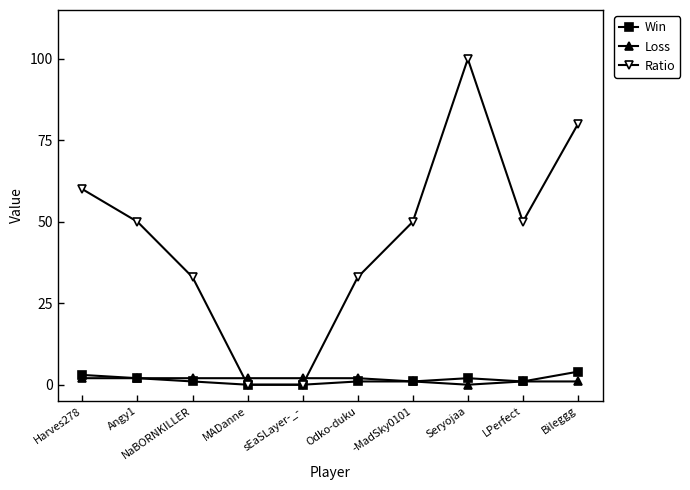

Which category has the highest value in the Win series?

Bileggg